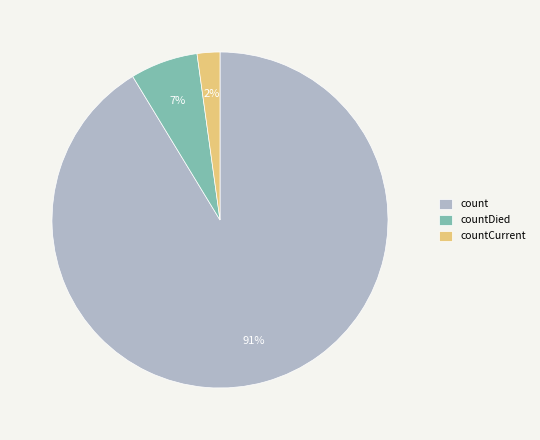

To the nearest percent, what is the combined percentage of countDied and count?

98%